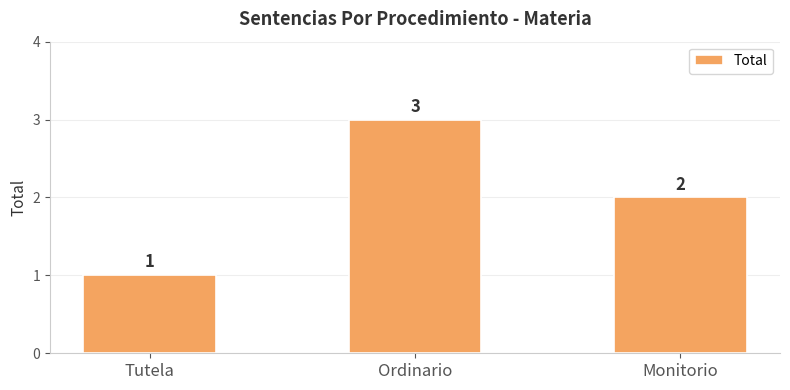

Between Ordinario and Tutela, which is larger?

Ordinario